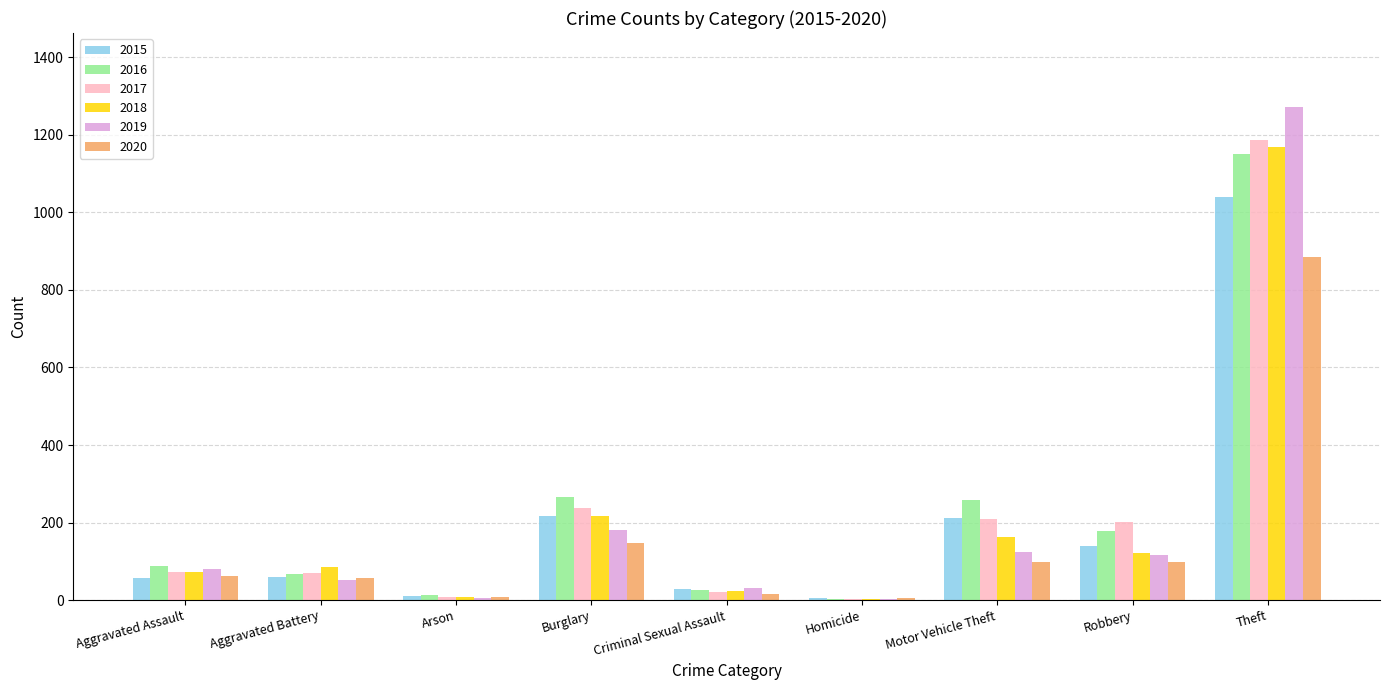

What is the total value across all series at Aggravated Assault?

430